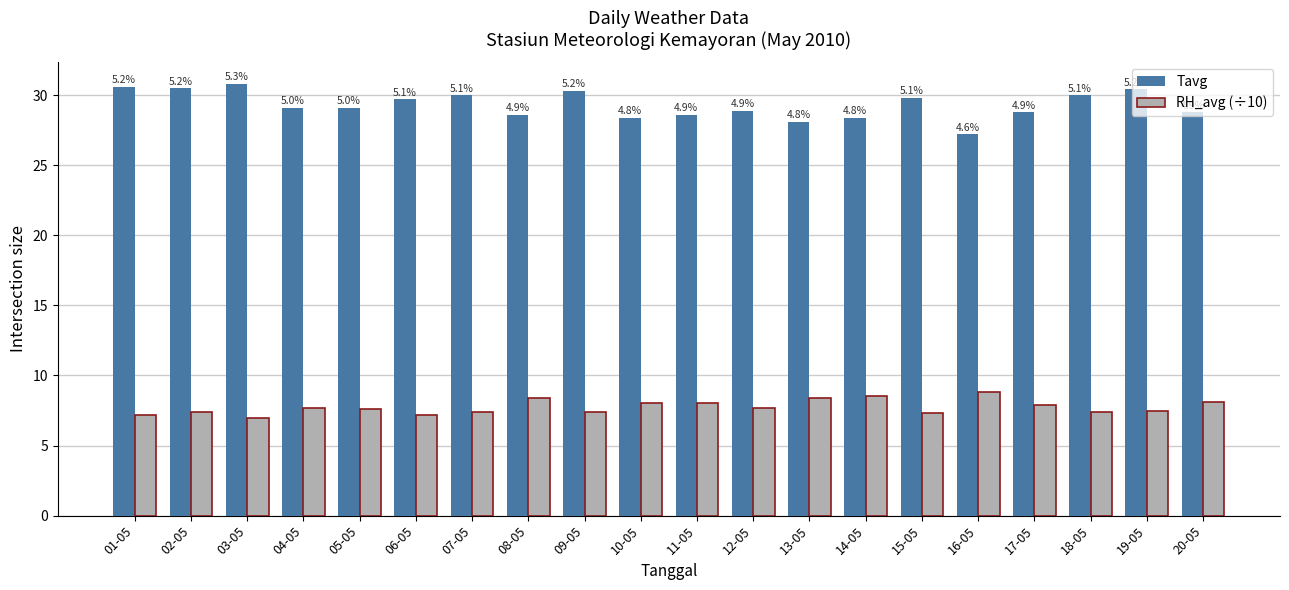

What are all the series names shown in the legend?

Tavg, RH_avg (÷10)